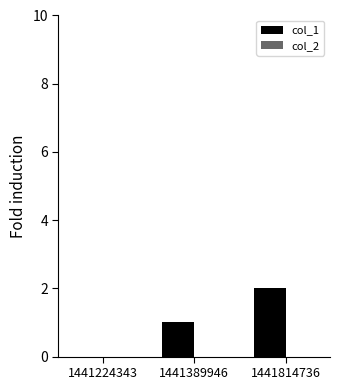

Are the bars horizontal?

No